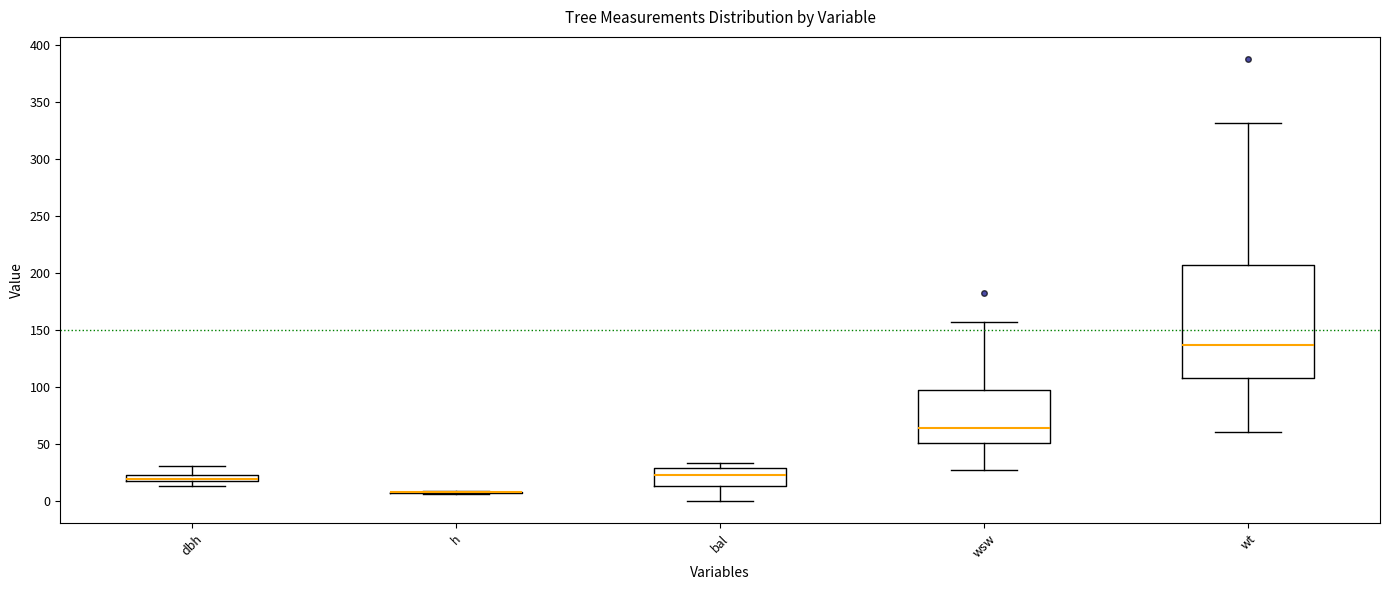

Where is the lower edge of the box for wsw on the y-axis? The values are not printed on the chart, so give them approximately, as read against the axis.

50